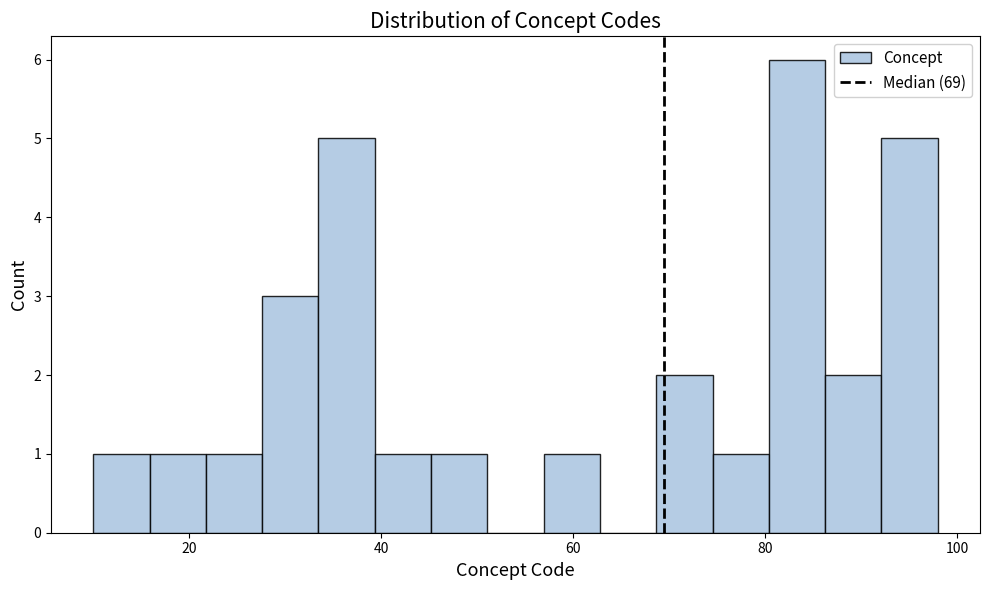

Around what value on the x-axis is the tallest bar? Give the approximate position of its centre, as read against the axis.

84